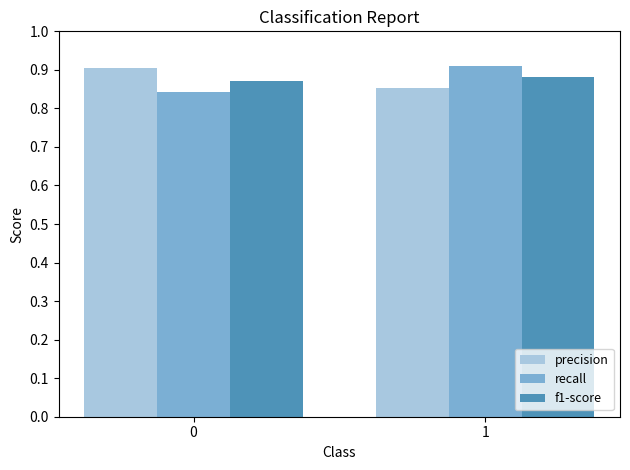

At 1, list the series in order from largest to smallest.

recall, f1-score, precision